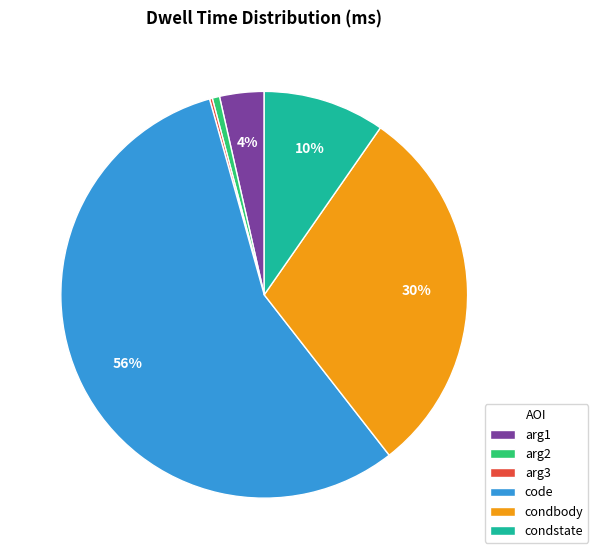

Do condstate and arg2 together represent more than half of the pie?

No